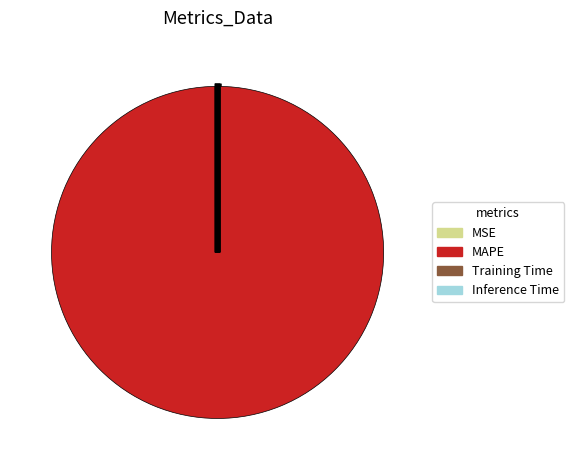

Which category has the biggest portion of the pie?

MAPE